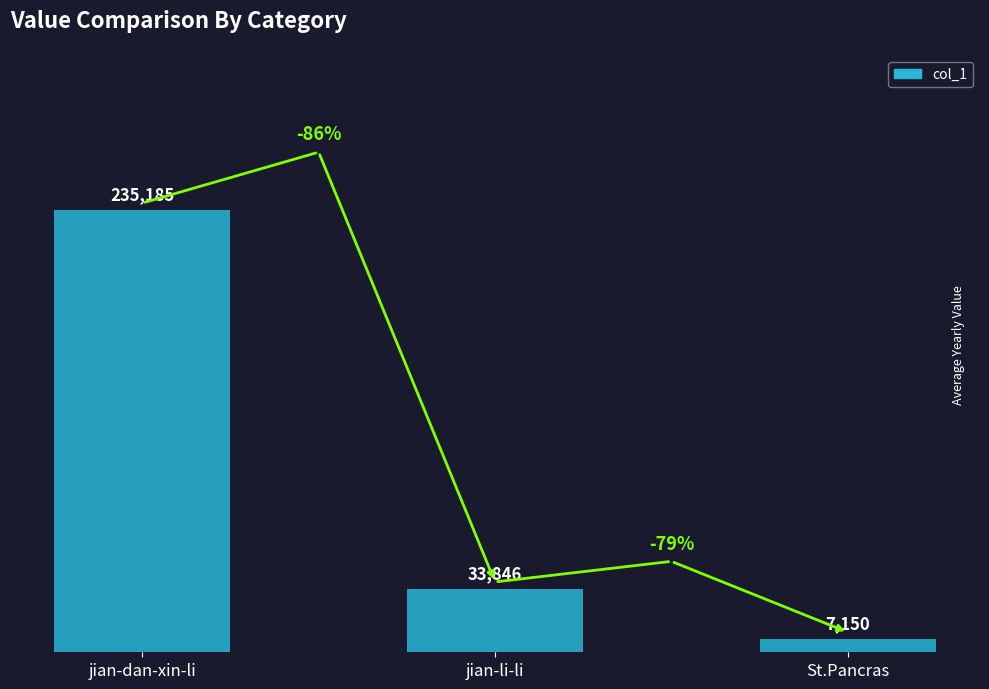

What is the sum of the values at St.Pancras and jian-dan-xin-li?

242335